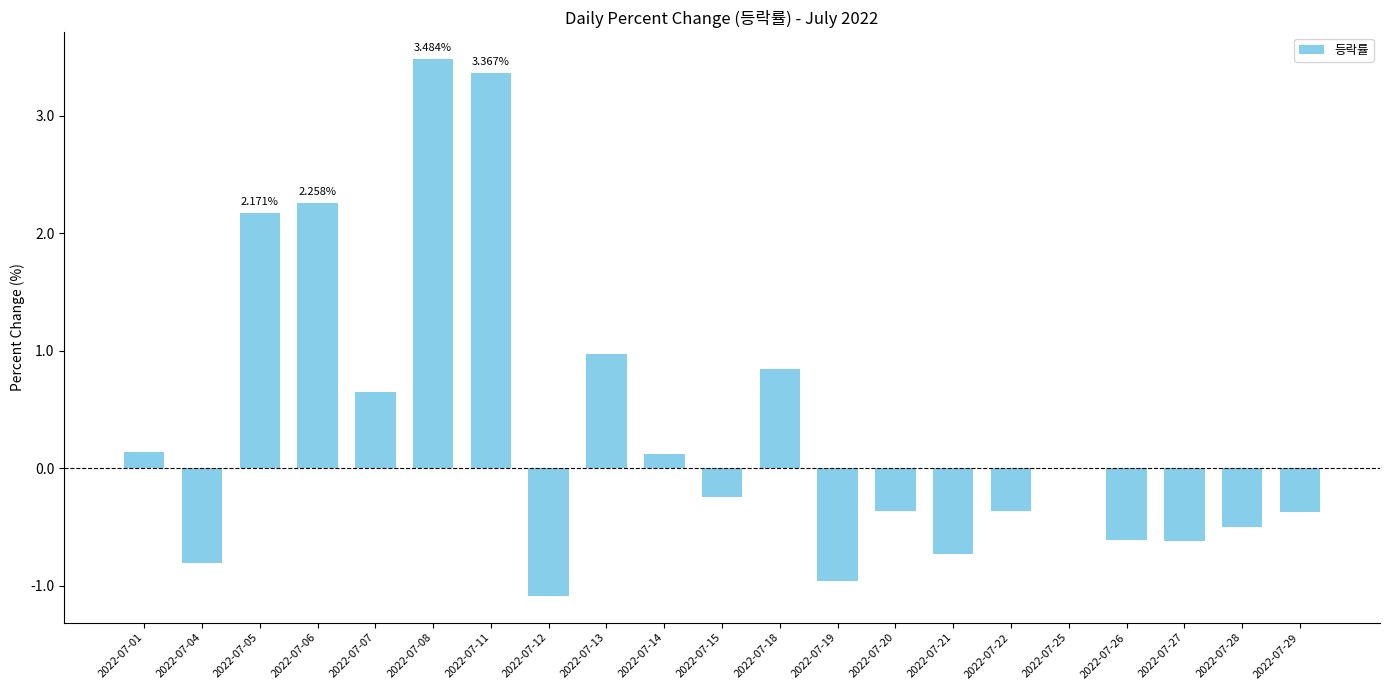

How many series are shown in this chart?

1